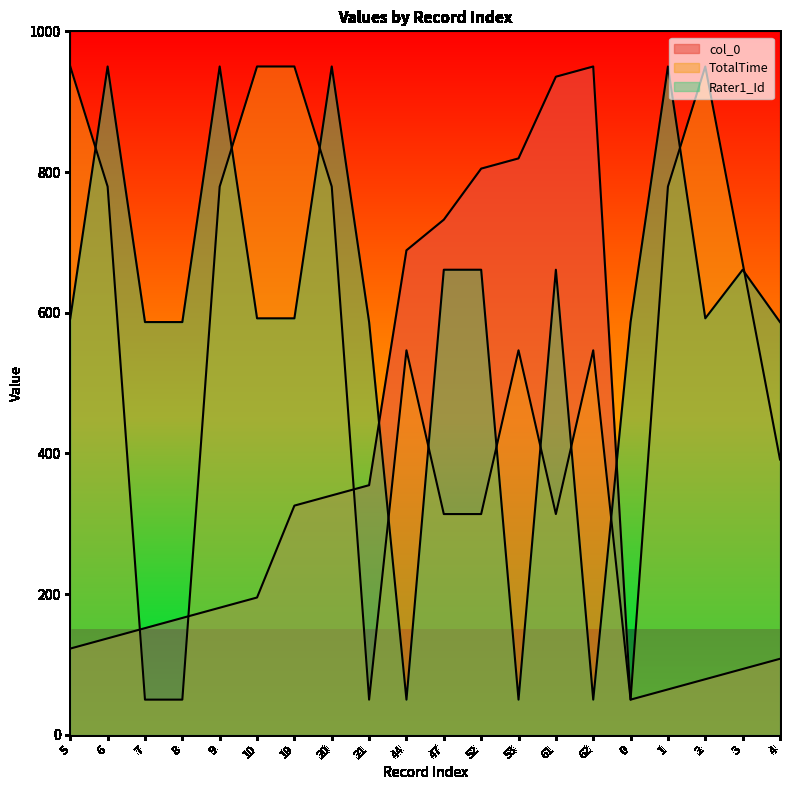

What are all the series names shown in the legend?

col_0, TotalTime, Rater1_Id